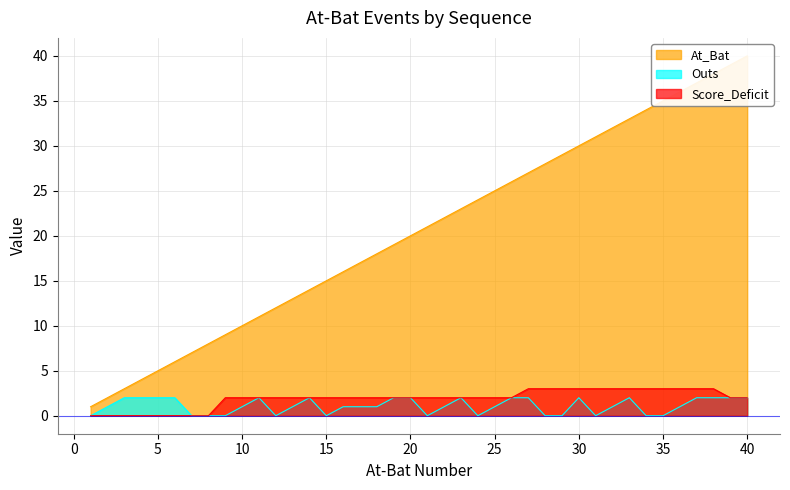

Which series has the largest total across all categories?

At_Bat